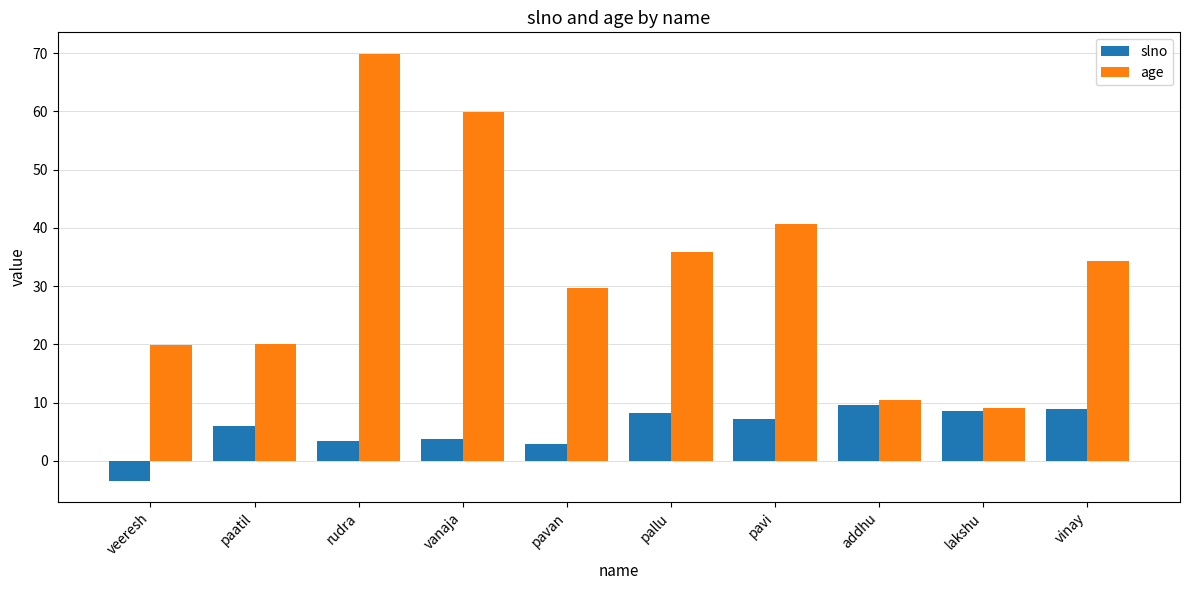

List the series in order of their overall mean, highest first.

age, slno